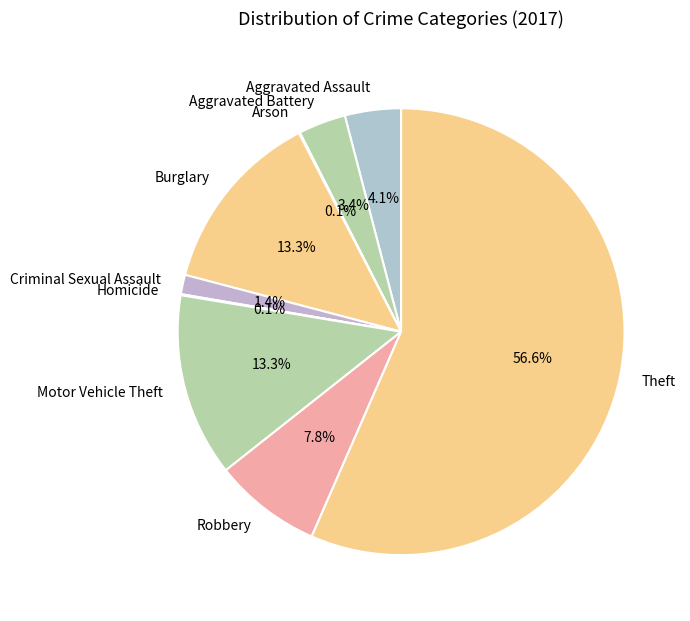

To the nearest percent, what is the difference between the Burglary and Aggravated Assault slice percentages?

9%